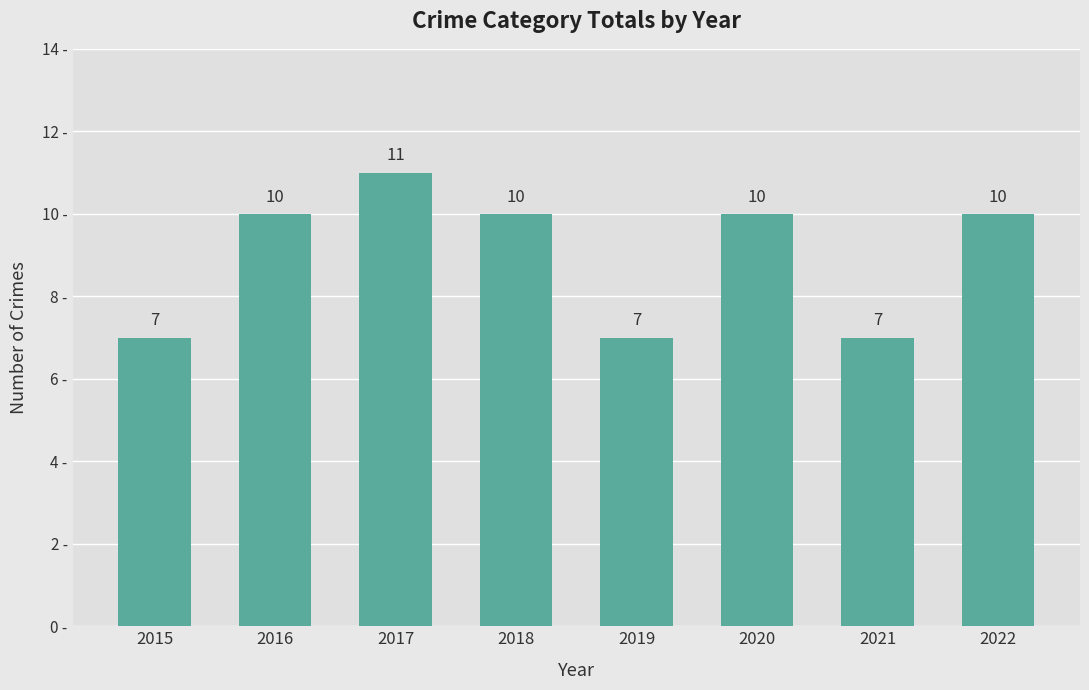

What is the change in value from 2015 to 2016?

+3